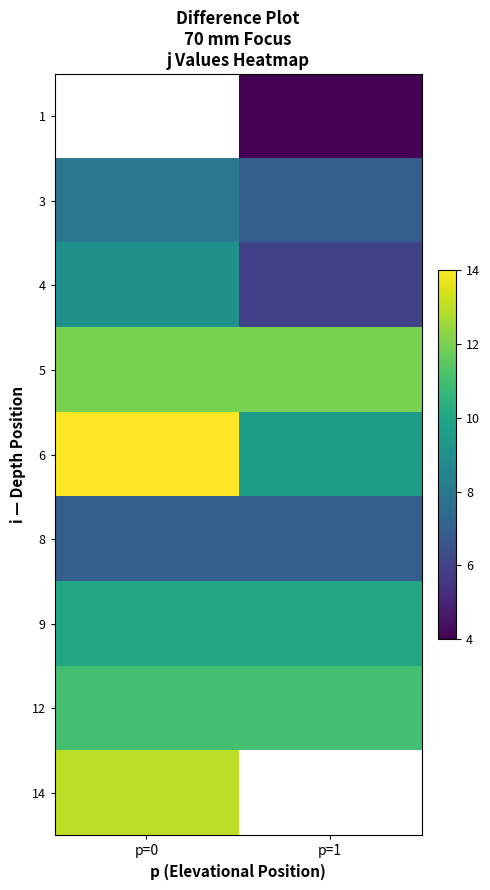

What is the difference between the highest and lowest values at p=1?

8.0